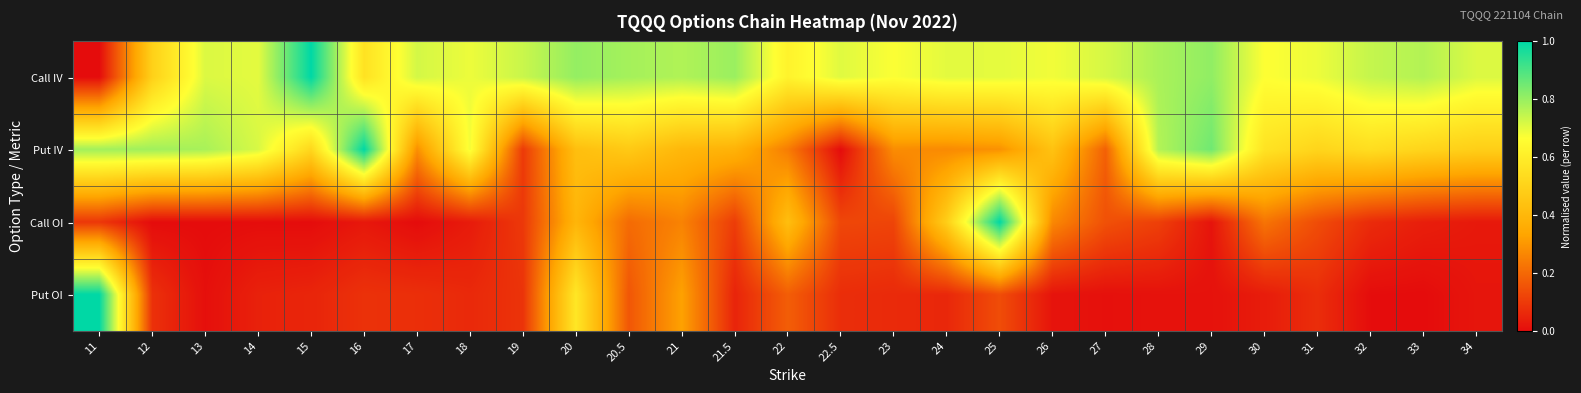

What is the maximum value shown in the chart?

1.0